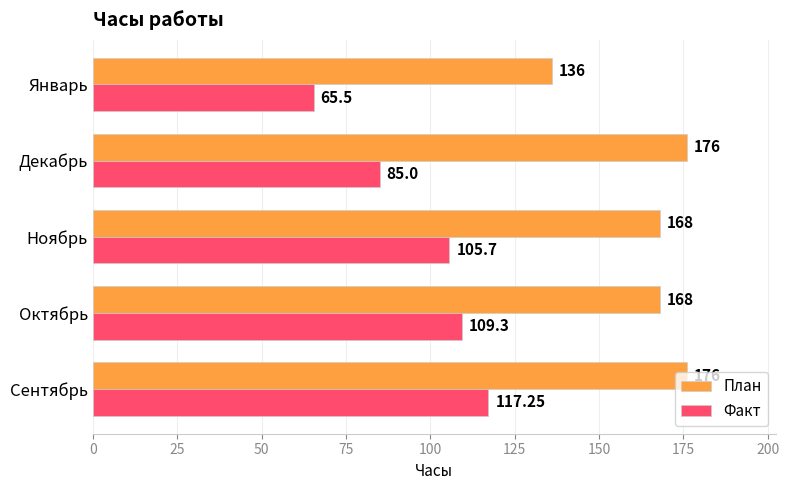

How many data points in Факт are less than 105?

2